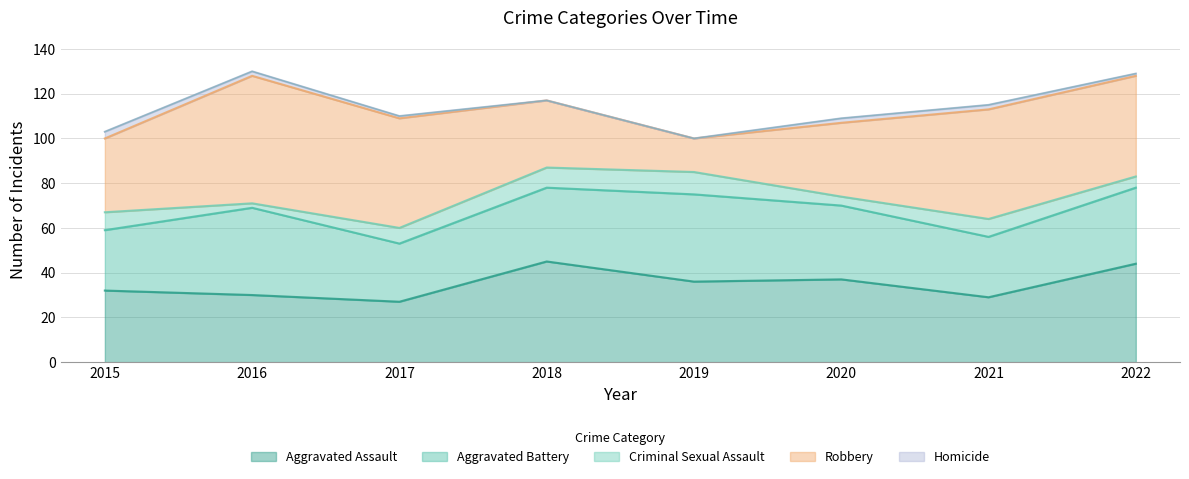

What is the value of the Criminal Sexual Assault point at the 3rd from the left?

7